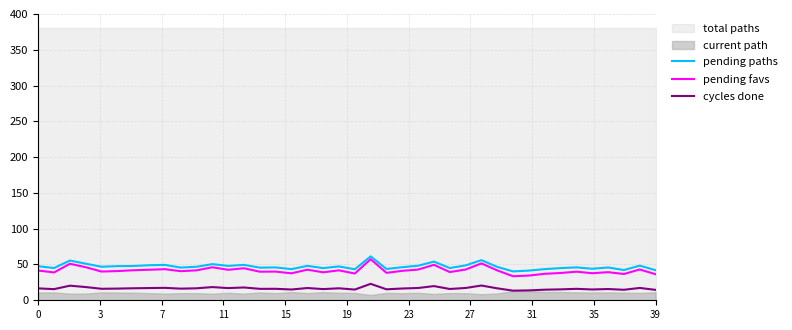

What is the lowest value of the cycles done series?

13.4